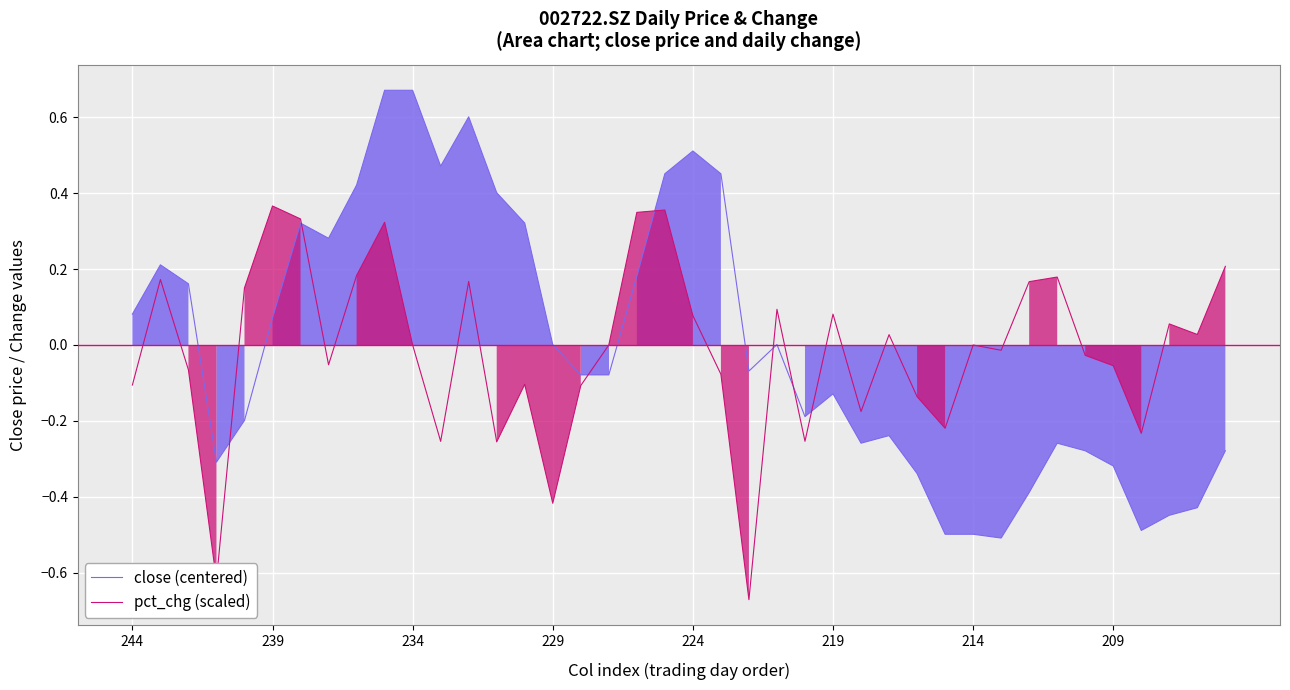

Is it true that close (centered) equals -0.1 at 29?

False